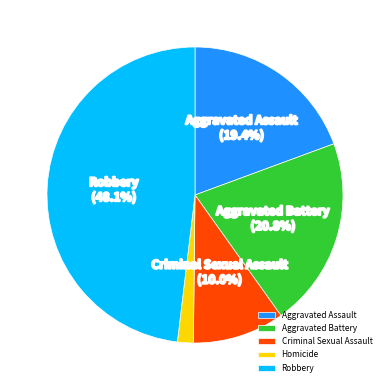

To the nearest percent, what portion does Robbery represent?

48%